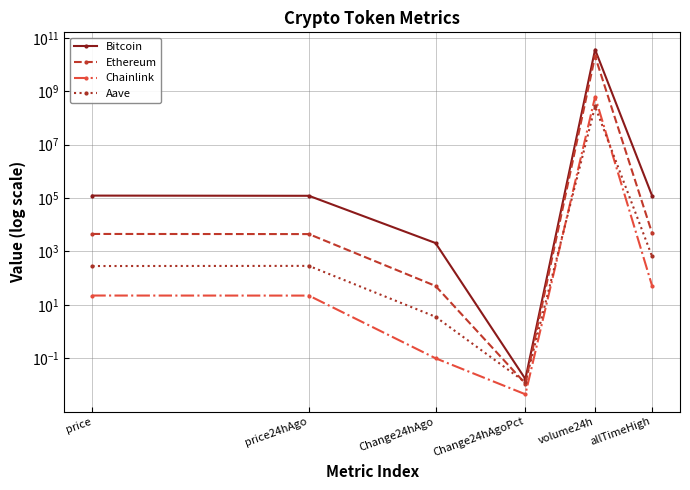

At which category does Aave reach its first local valley?

Change24hAgoPct